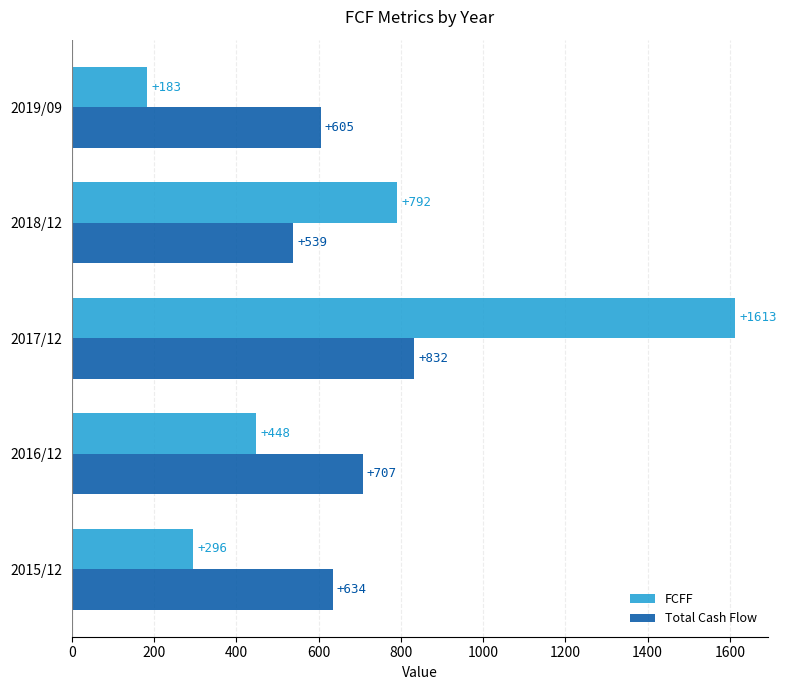

At which label is Total Cash Flow closest to 685?

2016/12